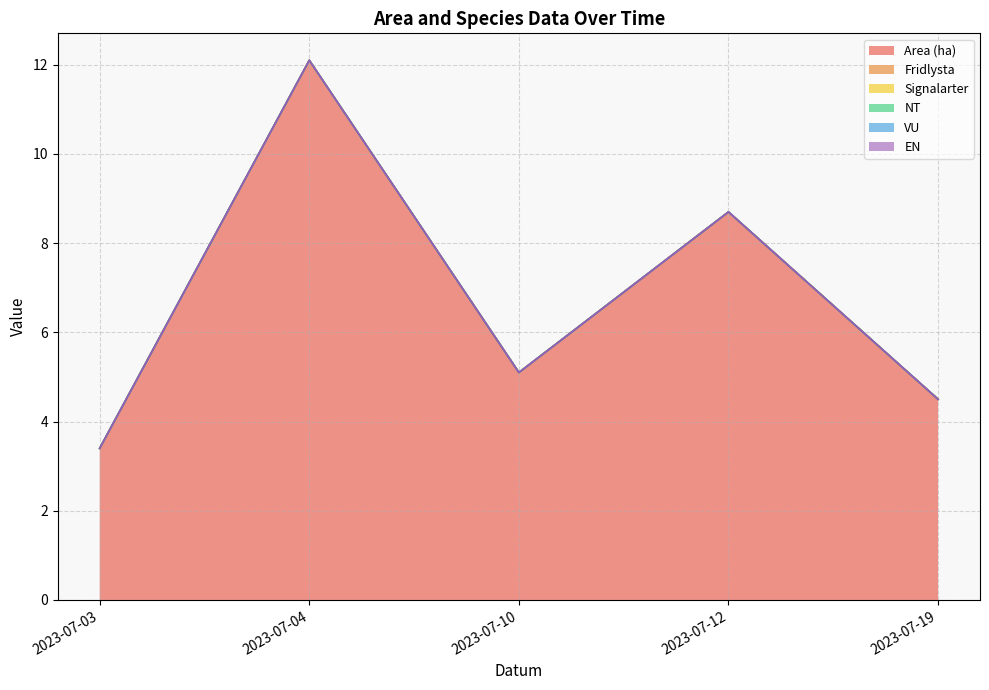

Which series changed the most between 2023-07-04 and 2023-07-10?

Area (ha)